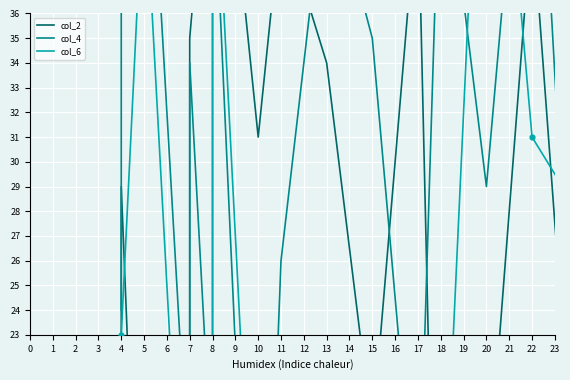

Which series contains the lowest Y value?

col_2